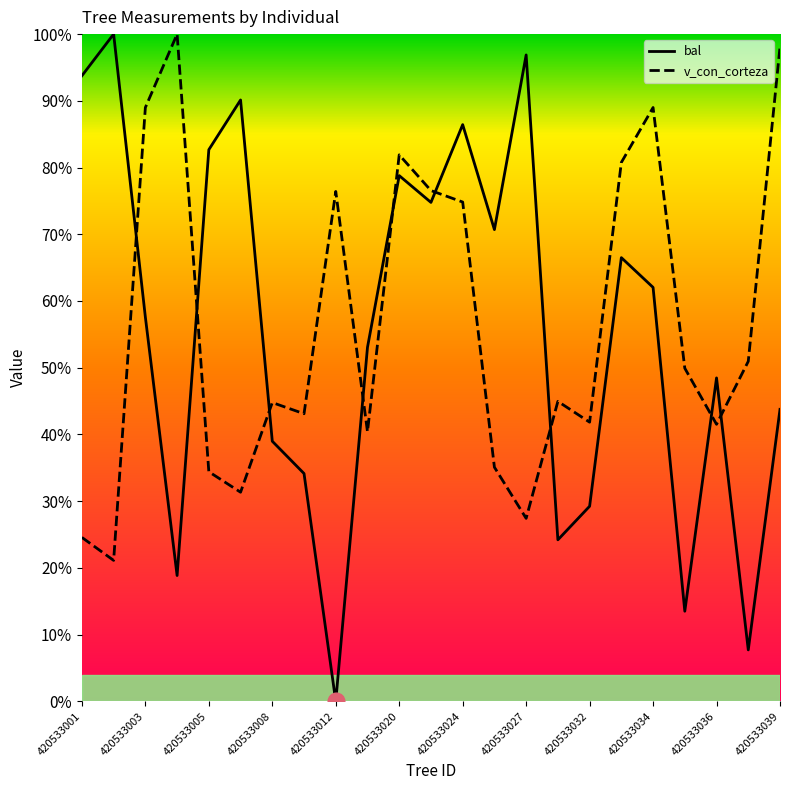

What is the minimum value for v_con_corteza?

21.1